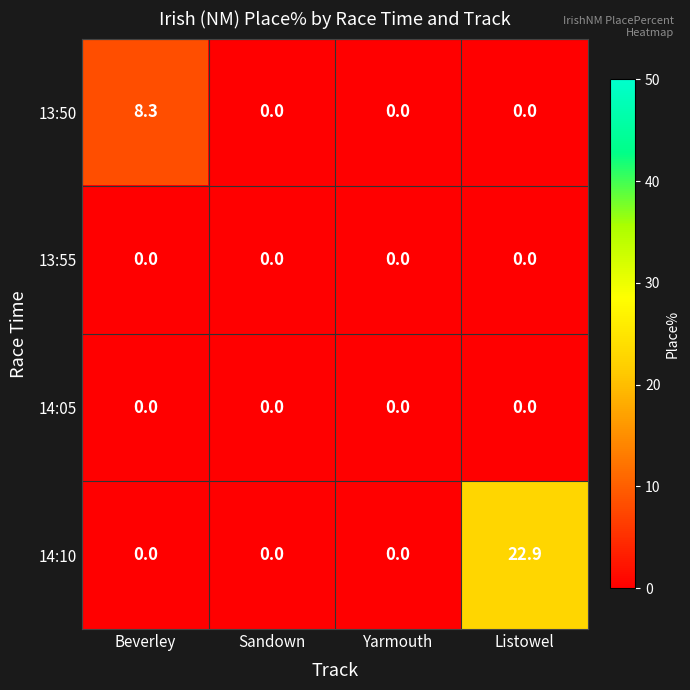

What is the maximum value shown in the chart?

22.9